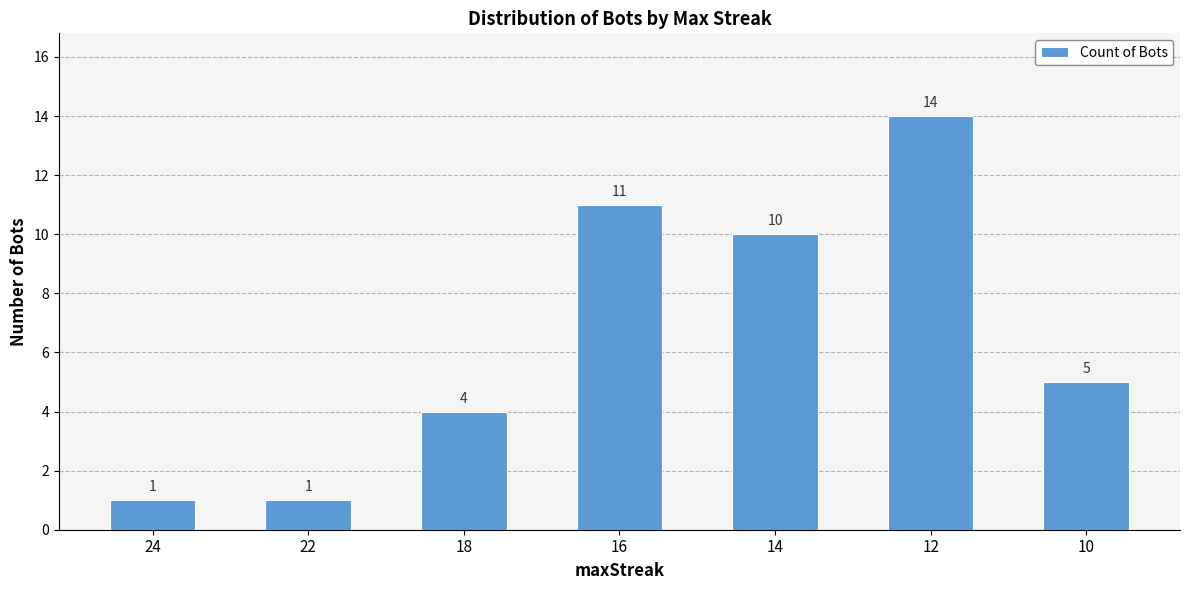

What is the change in value from 18 to 12?

+10